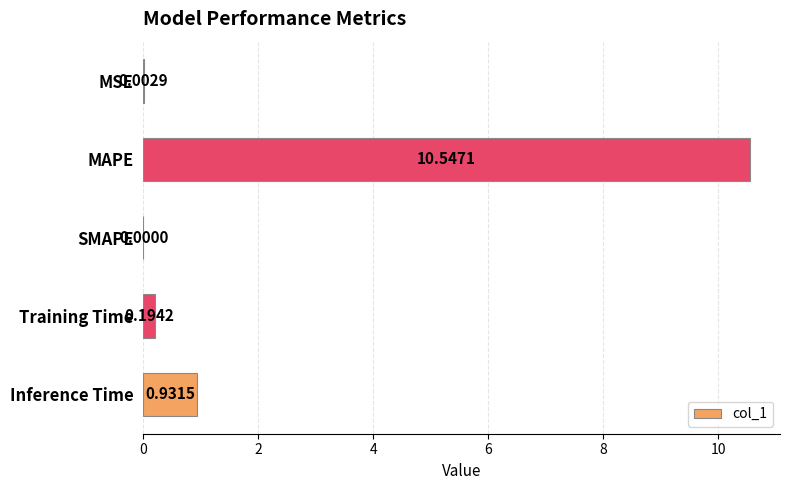

Count the number of values greater than 0.

4